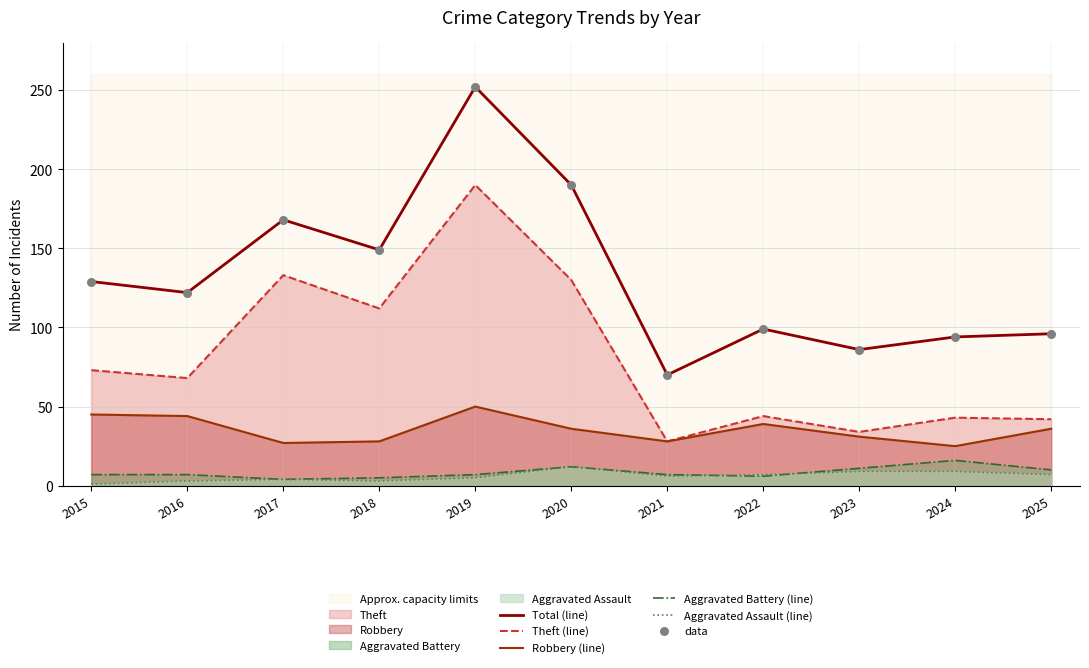

Which series has the widest spread of Y values?

Total (line)